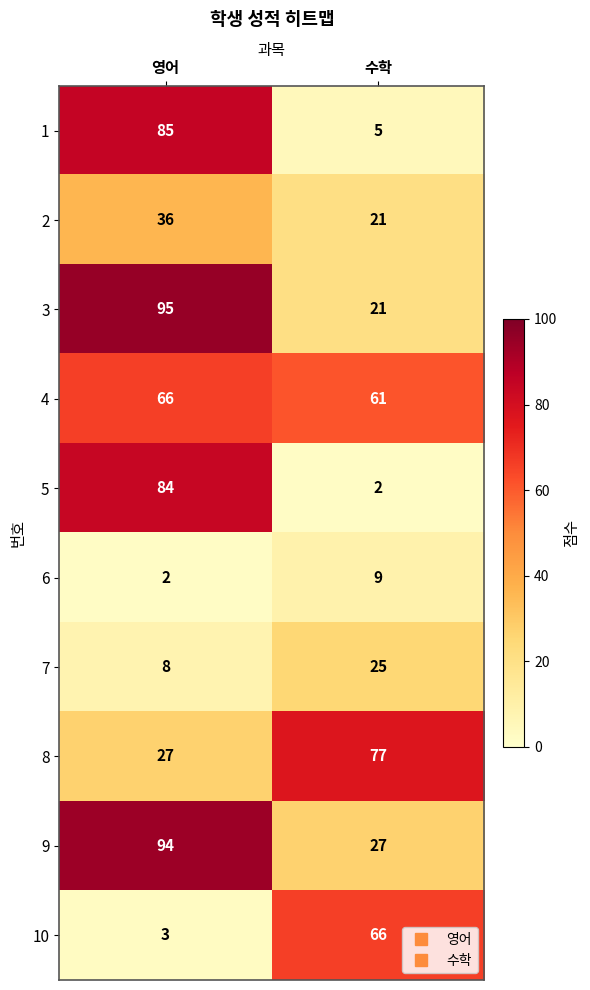

Is it true that 5 equals 3 at 수학?

False